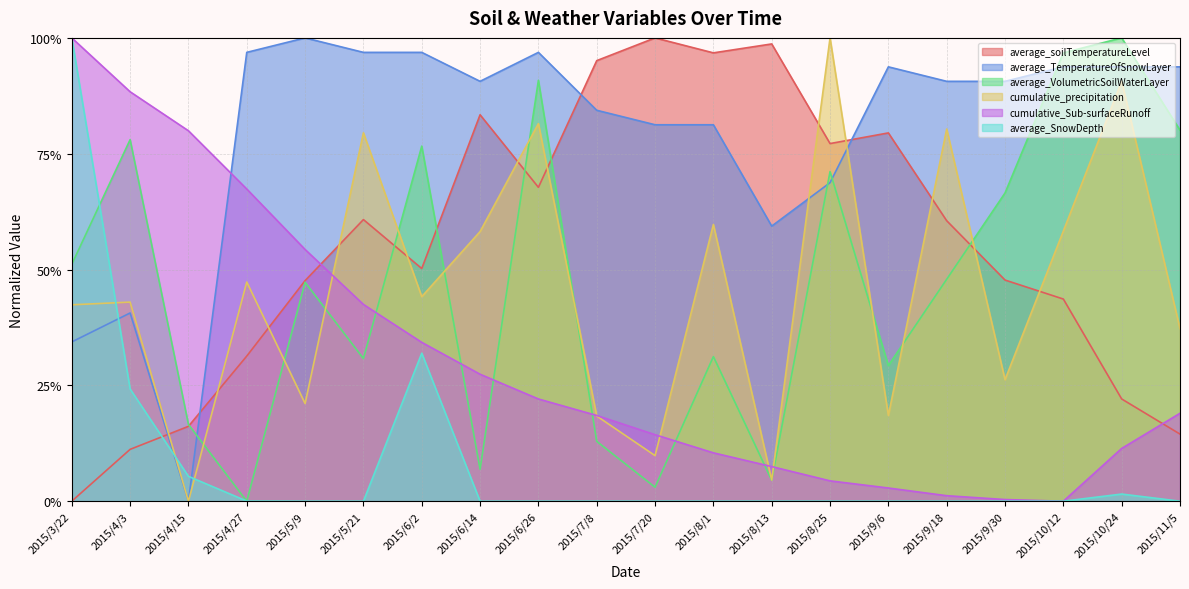

List the series in order of their peak value, lowest first.

average_soilTemperatureLevel, average_TemperatureOfSnowLayer, average_VolumetricSoilWaterLayer, cumulative_precipitation, cumulative_Sub-surfaceRunoff, average_SnowDepth